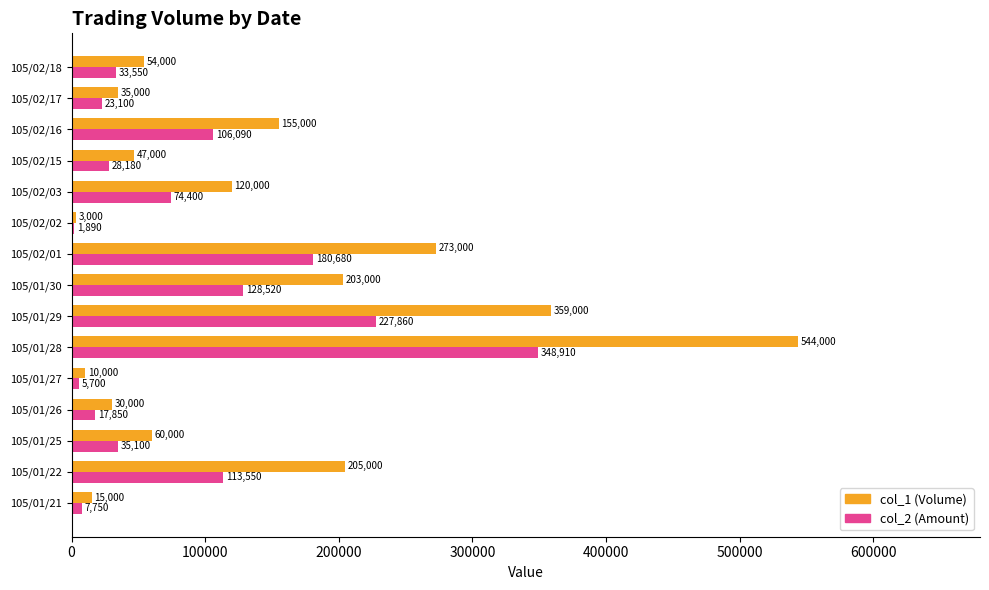

Where is col_2 (Amount) nearest to the value 175400?

105/02/01